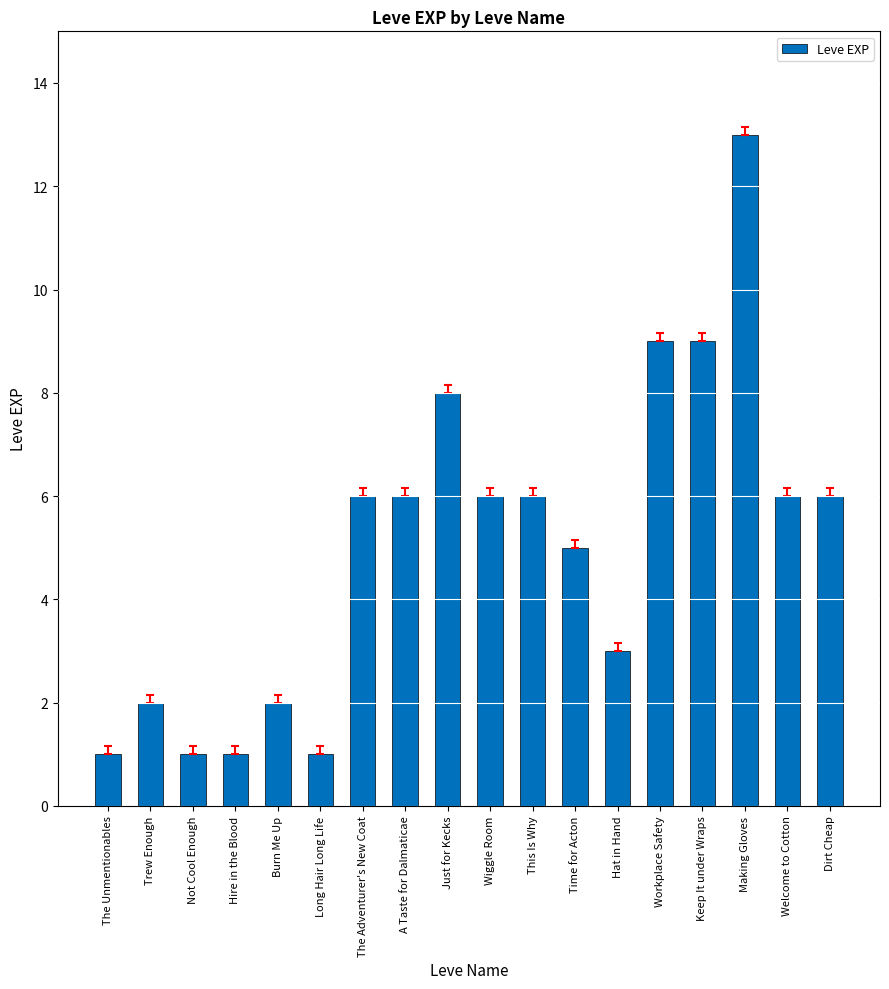

Reading right to left, list all the values displayed in this chart.

Dirt Cheap=6	Welcome to Cotton=6	Making Gloves=13	Keep It under Wraps=9	Workplace Safety=9	Hat in Hand=3	Time for Acton=5	This Is Why=6	Wiggle Room=6	Just for Kecks=8	A Taste for Dalmaticae=6	The Adventurer's New Coat=6	Long Hair Long Life=1	Burn Me Up=2	Hire in the Blood=1	Not Cool Enough=1	Trew Enough=2	The Unmentionables=1